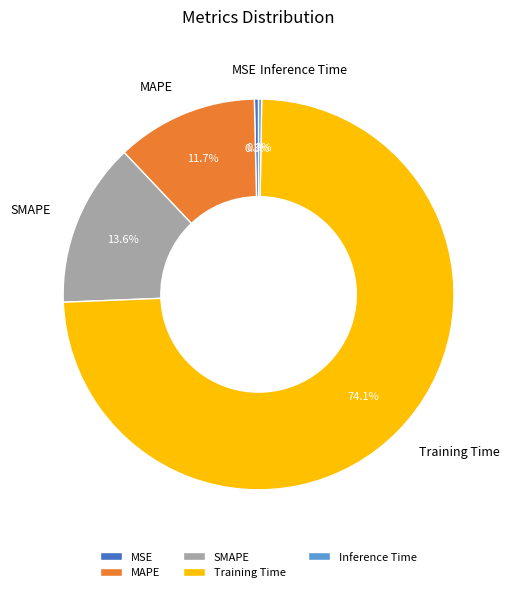

Which has a higher value, SMAPE or Training Time?

Training Time